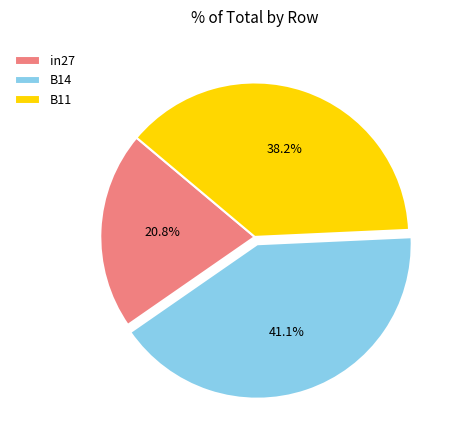

Is it true that B14 is 41% of the pie?

True